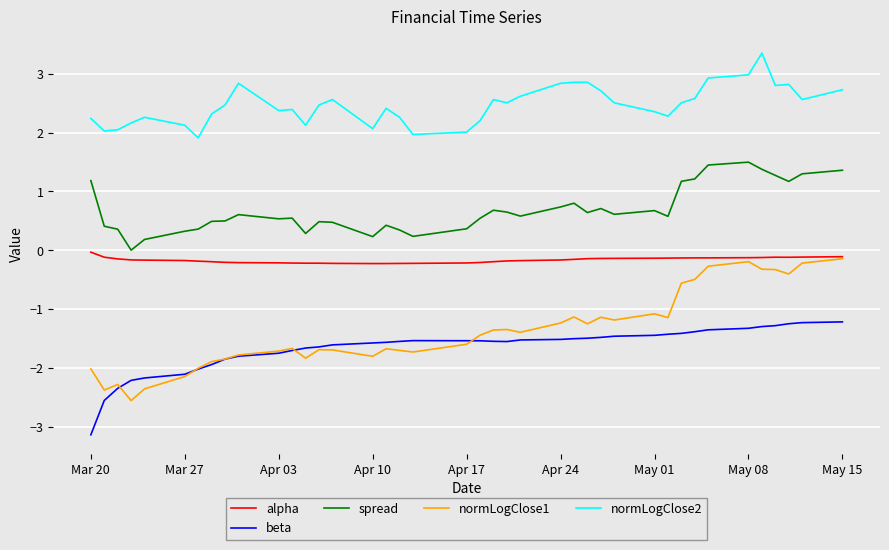

Which series has the widest spread of values?

normLogClose1